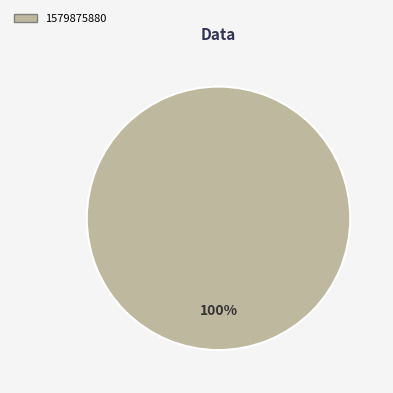

How many slices are in this pie chart?

1